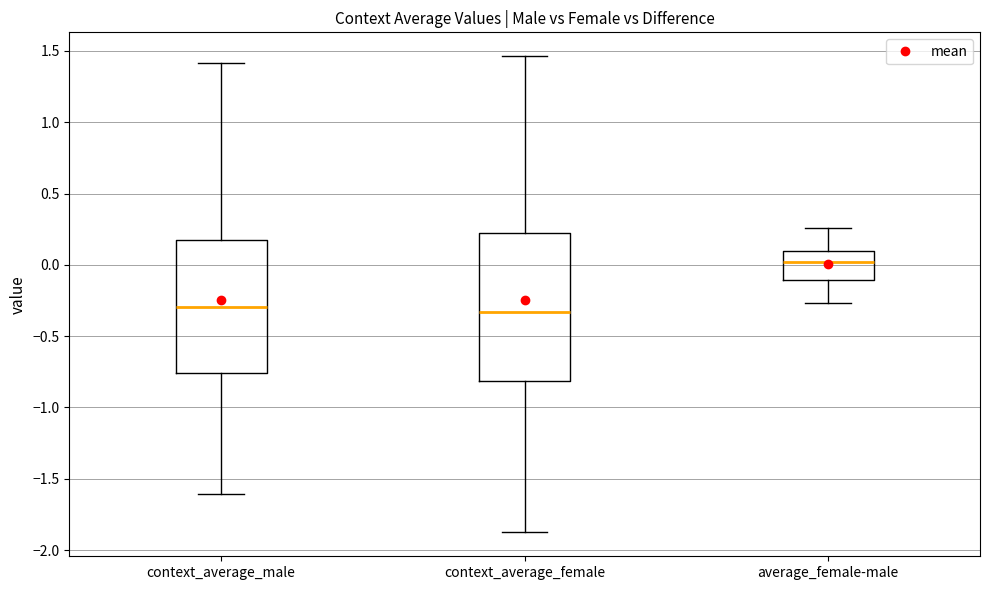

Which box is the tallest, from its lower edge to its upper edge?

context_average_female